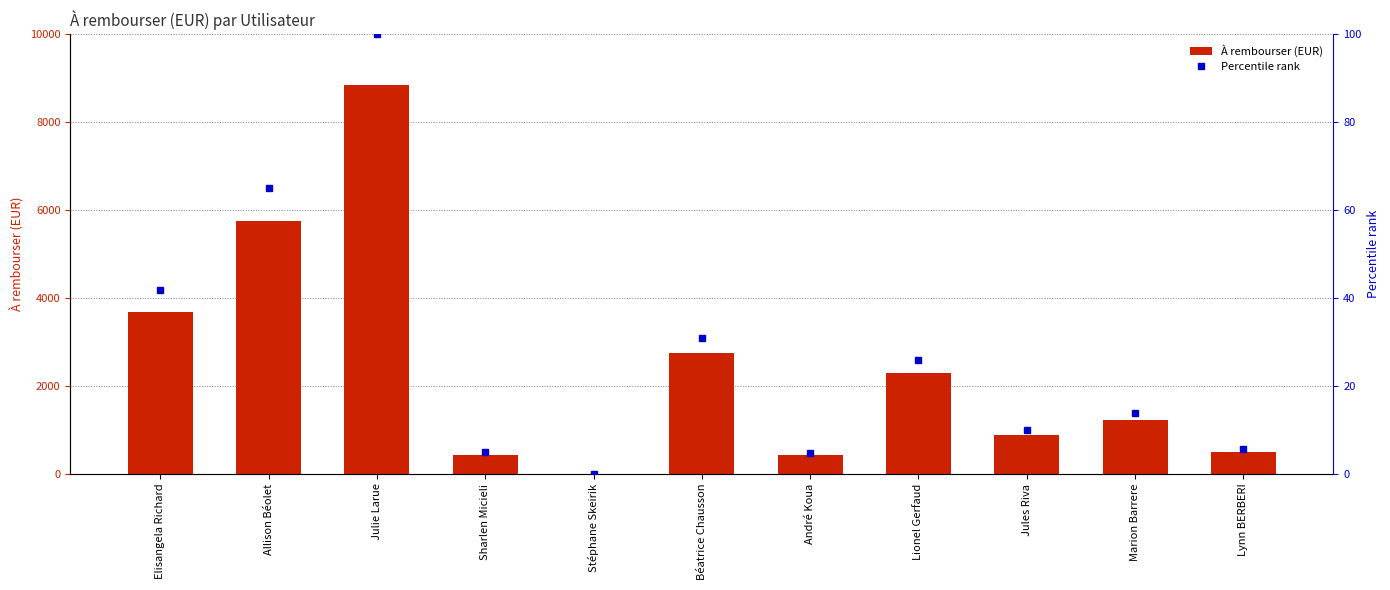

Between Lynn BERBERI and Elisangela Richard, which is larger?

Elisangela Richard